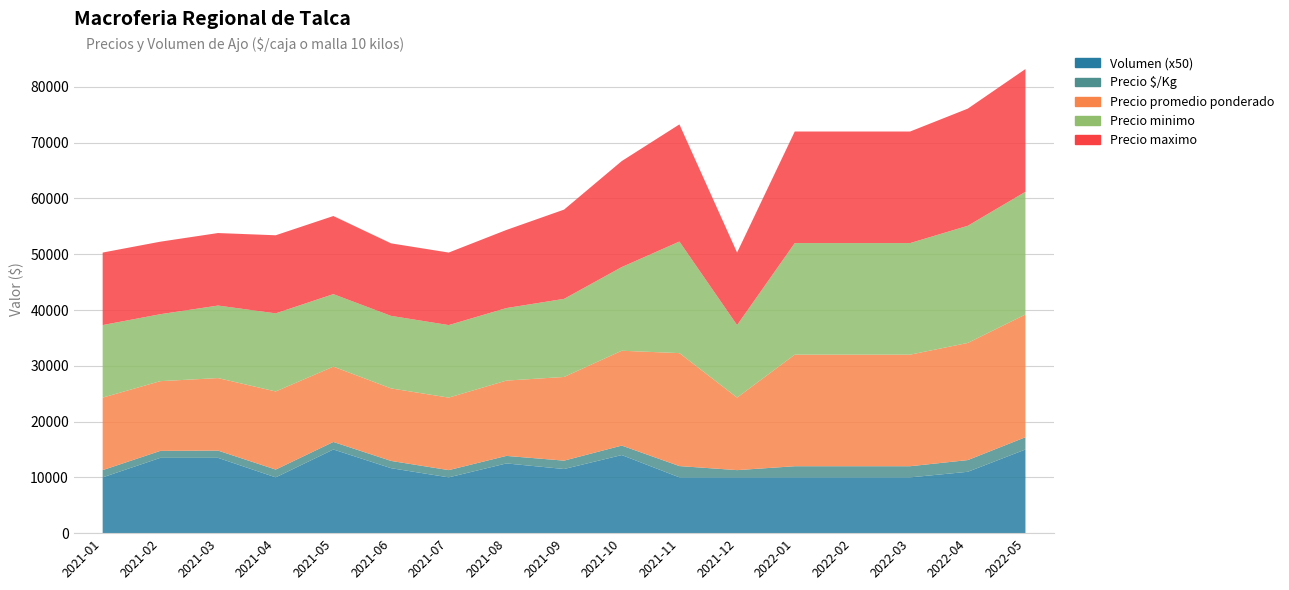

Reading right to left, list all the values displayed in this chart.

Precio minimo: 2022-05=22000	2022-04=21000	2022-03=20000	2022-02=20000	2022-01=20000	2021-12=13000	2021-11=20000	2021-10=15000	2021-09=14000	2021-08=13000	2021-07=13000	2021-06=13000	2021-05=13000	2021-04=14000	2021-03=13000	2021-02=12000	2021-01=13000
Precio maximo: 2022-05=22000	2022-04=21000	2022-03=20000	2022-02=20000	2022-01=20000	2021-12=13000	2021-11=21000	2021-10=19000	2021-09=16000	2021-08=14000	2021-07=13000	2021-06=13000	2021-05=14000	2021-04=14000	2021-03=13000	2021-02=13000	2021-01=13000
Precio promedio ponderado: 2022-05=22000	2022-04=21000	2022-03=20000	2022-02=20000	2022-01=20000	2021-12=13000	2021-11=20250	2021-10=17000	2021-09=15000	2021-08=13500	2021-07=13000	2021-06=13000	2021-05=13500	2021-04=14000	2021-03=13000	2021-02=12500	2021-01=13000
Precio $/Kg: 2022-05=2200	2022-04=2100	2022-03=2000	2022-02=2000	2022-01=2000	2021-12=1300	2021-11=2025	2021-10=1700	2021-09=1500	2021-08=1350	2021-07=1300	2021-06=1300	2021-05=1350	2021-04=1400	2021-03=1300	2021-02=1250	2021-01=1300
Volumen: 2022-05=300	2022-04=220	2022-03=200	2022-02=200	2022-01=200	2021-12=200	2021-11=200	2021-10=280	2021-09=230	2021-08=250	2021-07=200	2021-06=233	2021-05=300	2021-04=200	2021-03=270	2021-02=270	2021-01=200